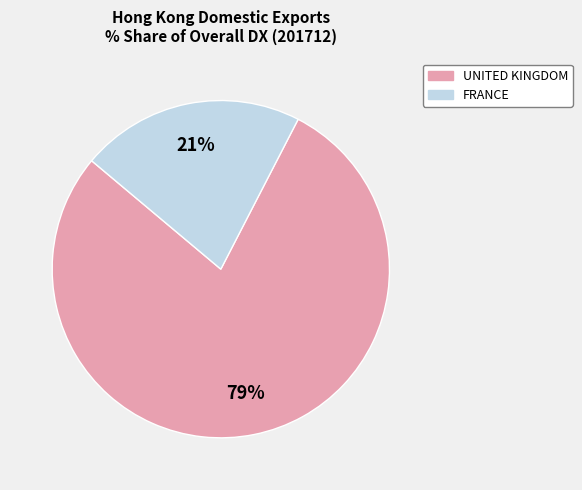

Rank the categories by value from highest to lowest.

UNITED KINGDOM, FRANCE